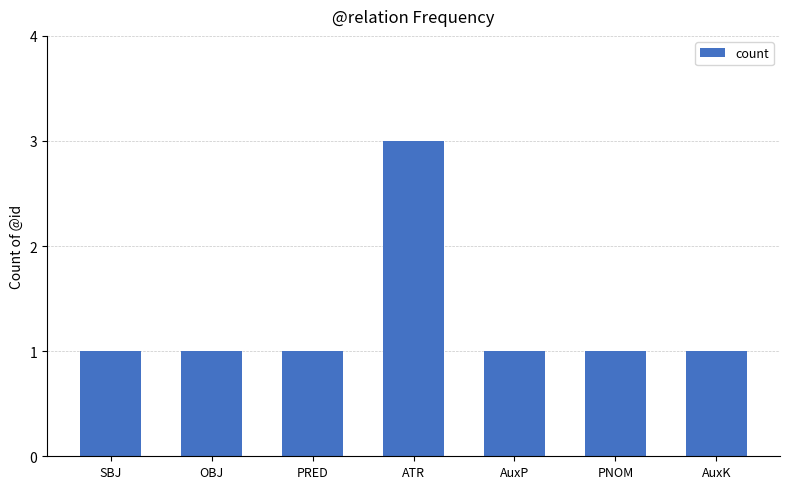

What is the maximum value shown in the chart?

3